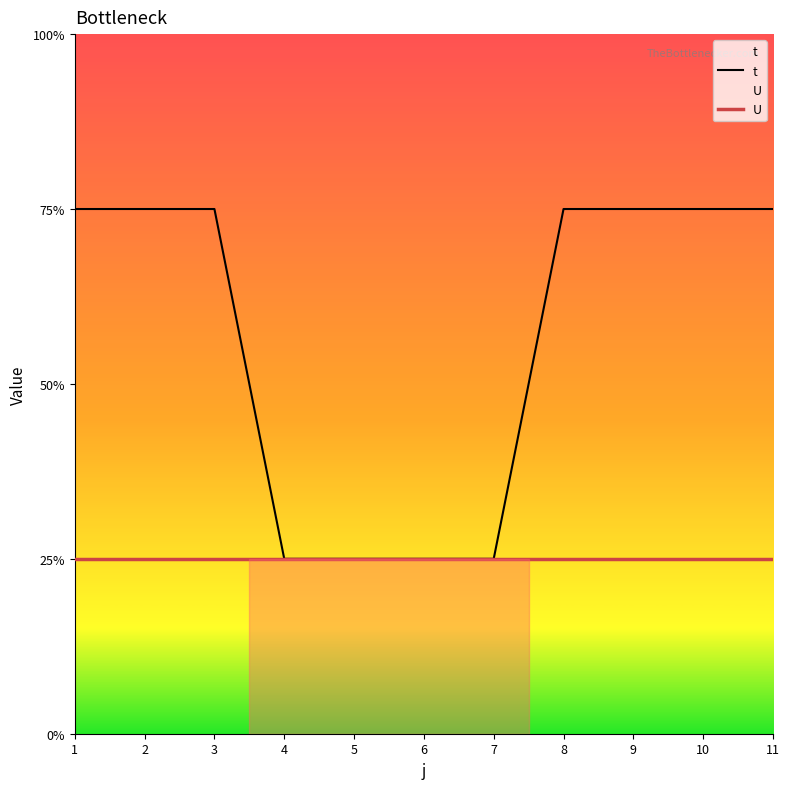

True or false: t and U intersect in this chart.

False